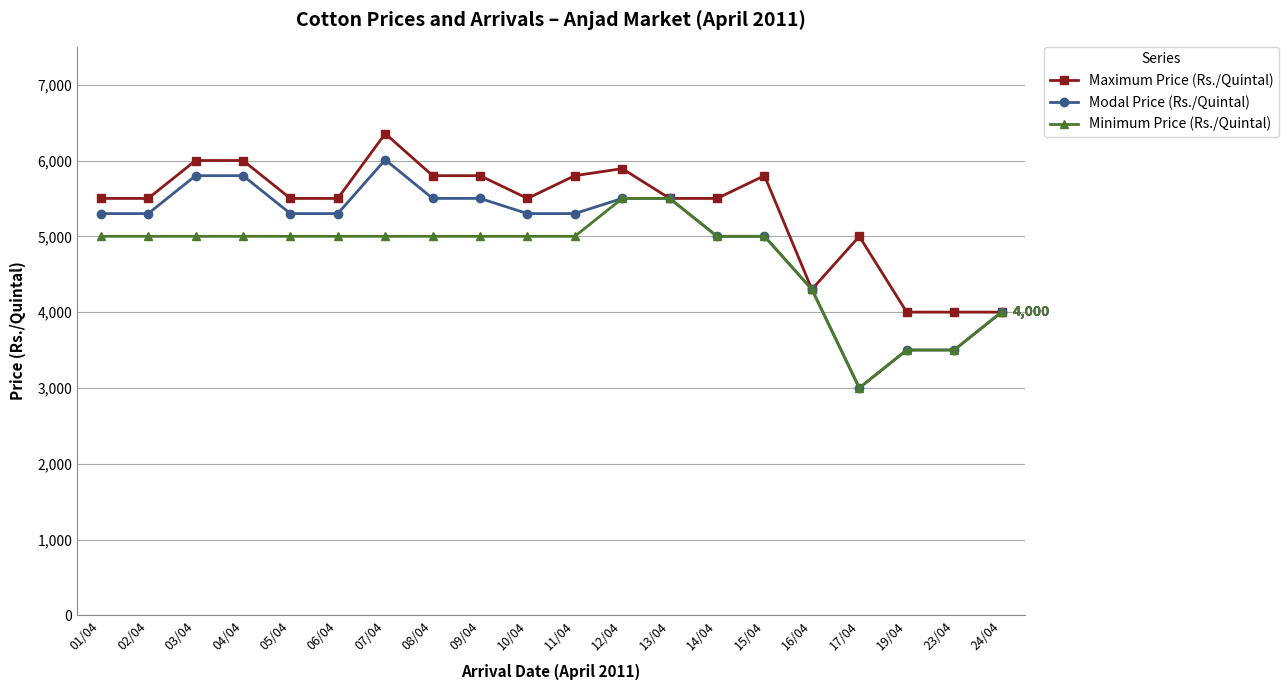

Is this an area chart (filled region under the line)?

No